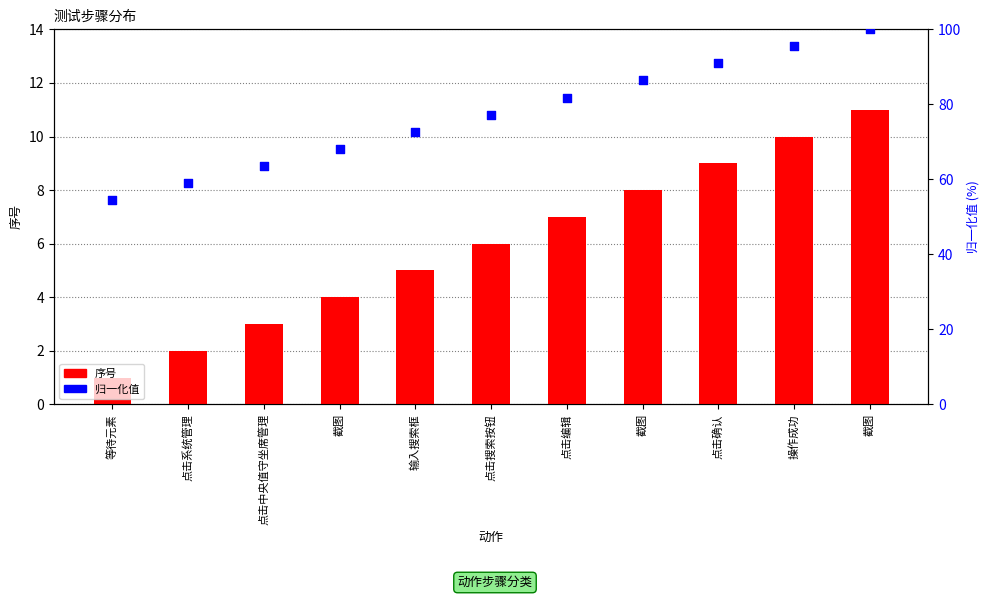

What are all the series names shown in the legend?

序号, 归一化值